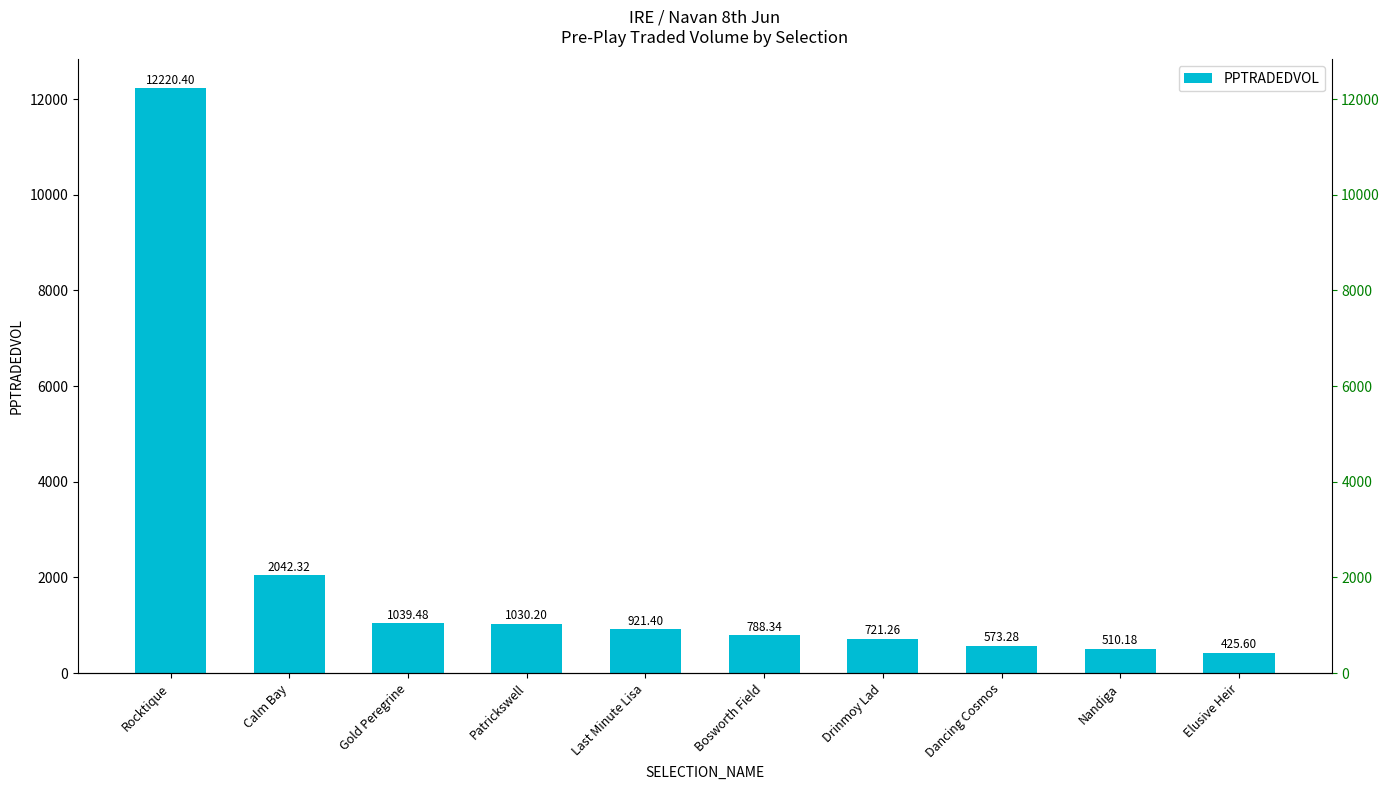

Which label corresponds to the largest value in the chart?

Rocktique